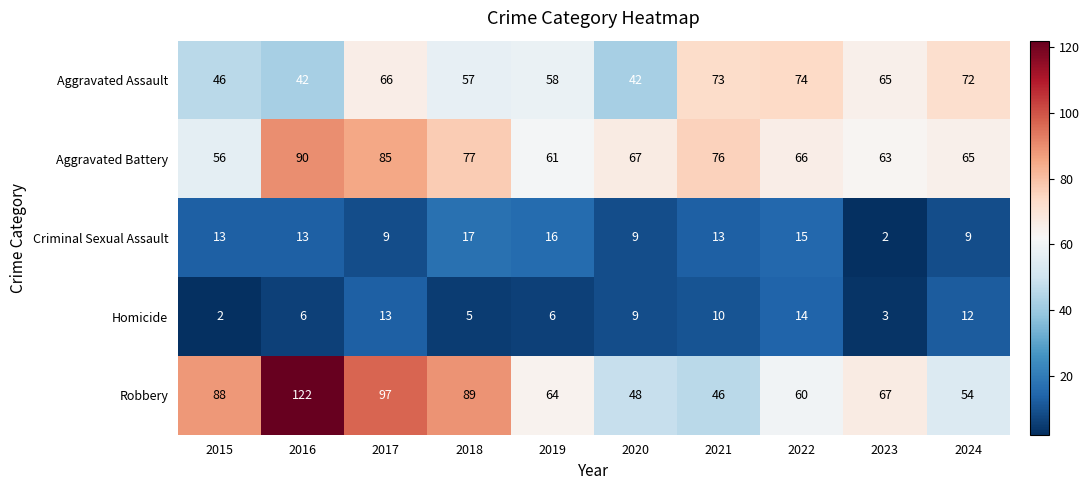

What is the difference between the second highest and second lowest values in the Aggravated Battery series?

24